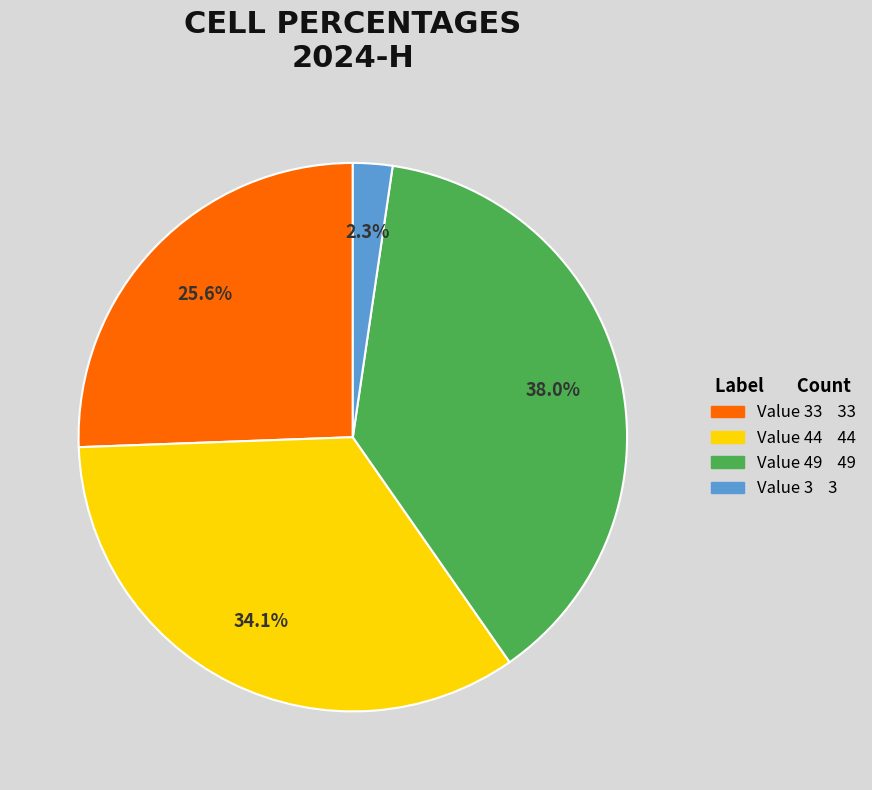

Is there any slice that represents more than half of the pie?

No